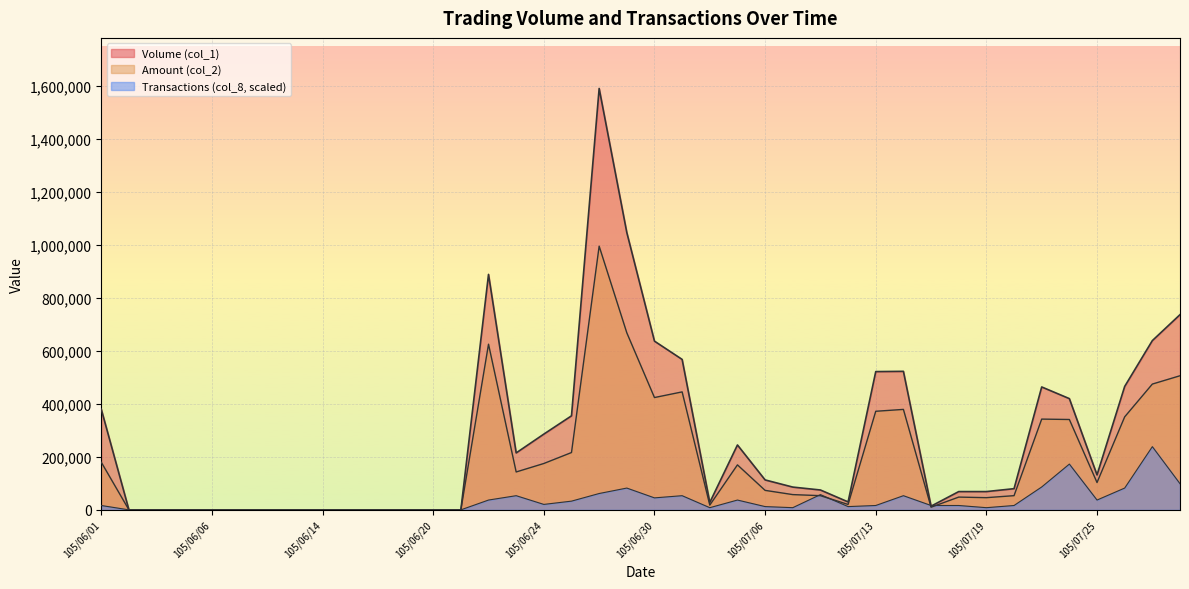

How many lines are shown in the chart?

3